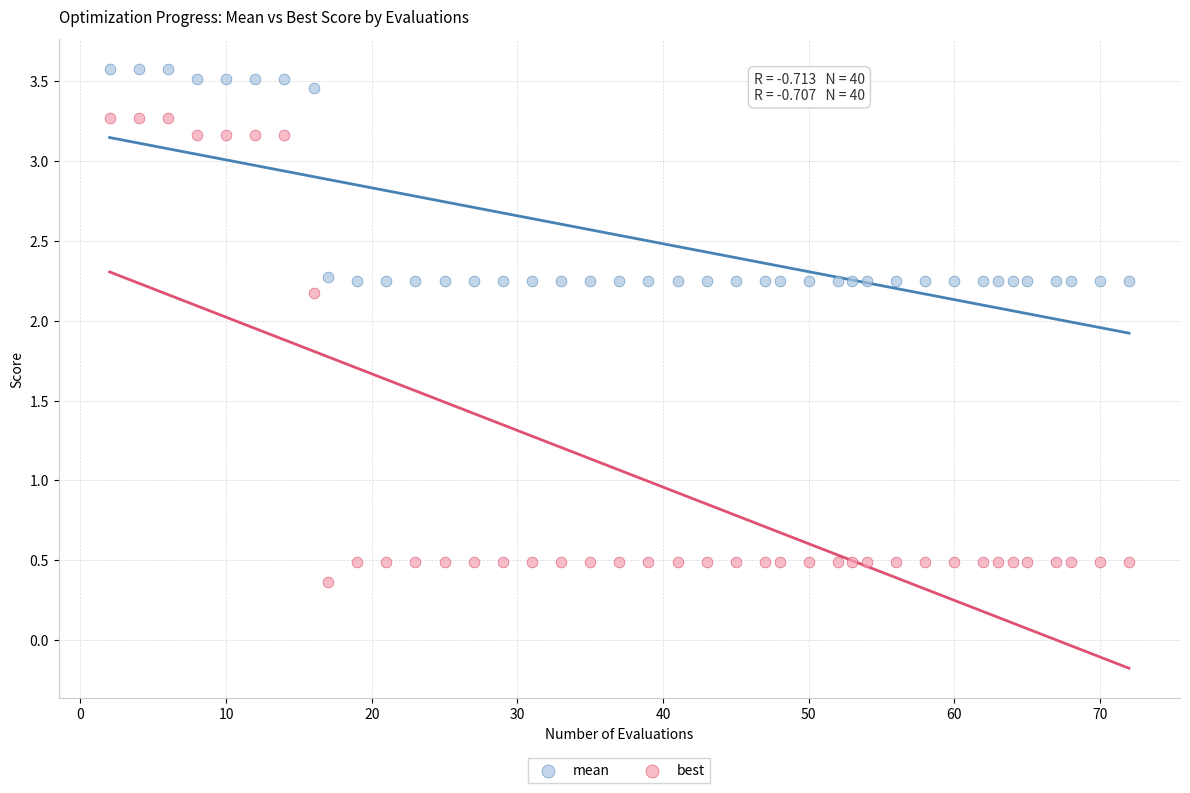

What are all the series names shown in the legend?

mean, best